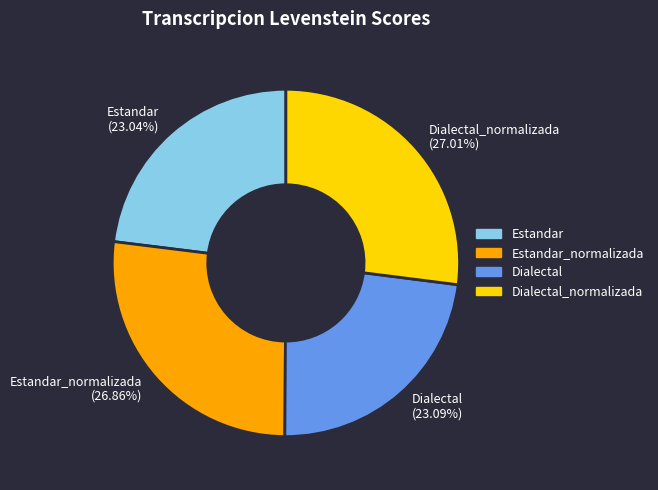

To the nearest percent, what is the average slice percentage?

25%